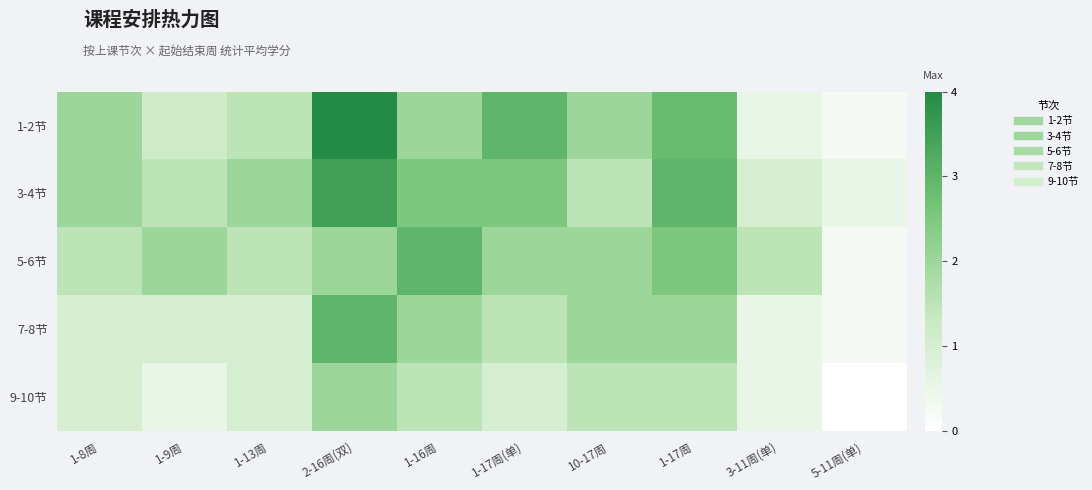

Which series changed the most between 1-16周 and 3-11周(单)?

1-2节